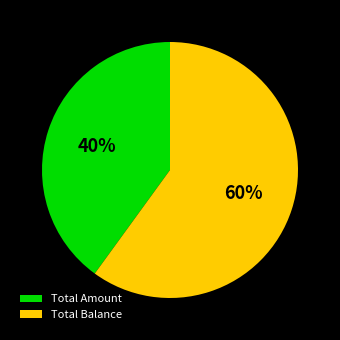

To the nearest percent, what is the combined percentage of Total Balance and Total Amount?

100%